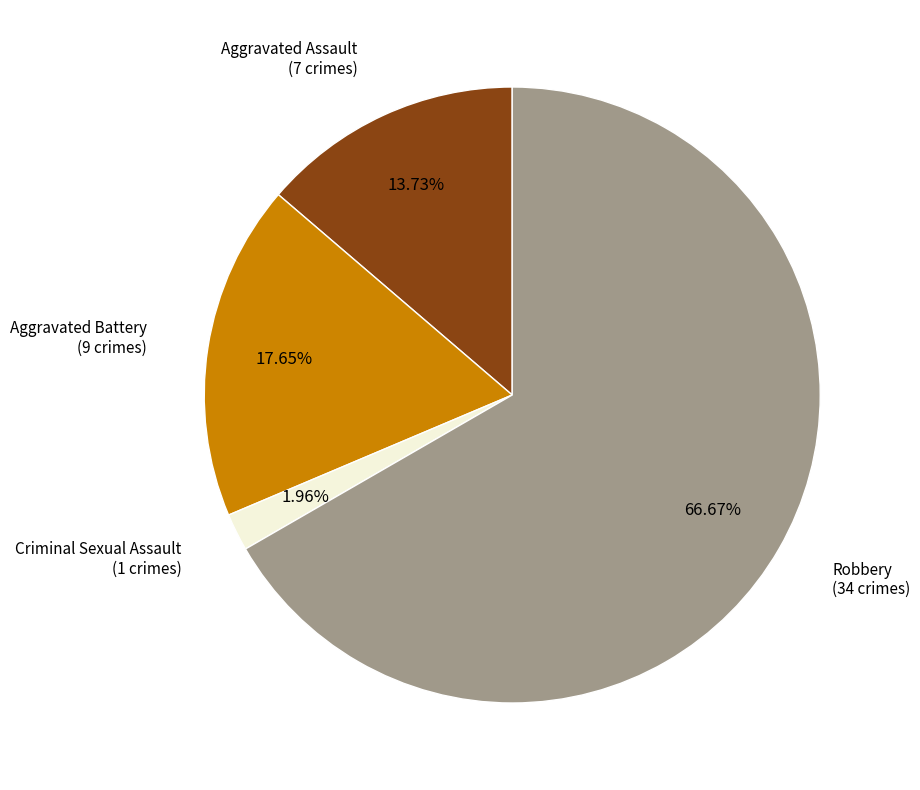

Does any single category account for the majority?

Yes